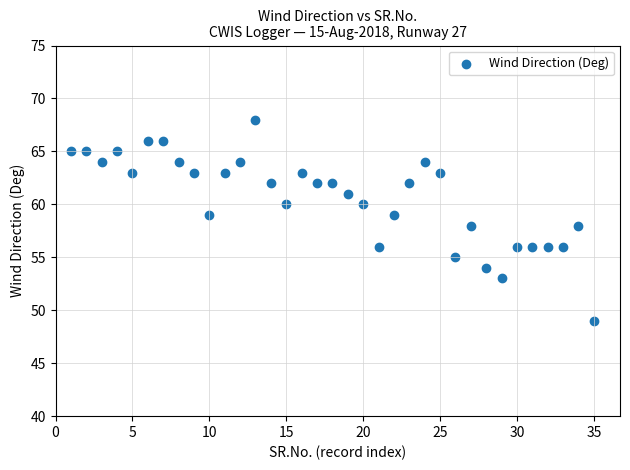

What is the range of Y values (max minus min)?

19